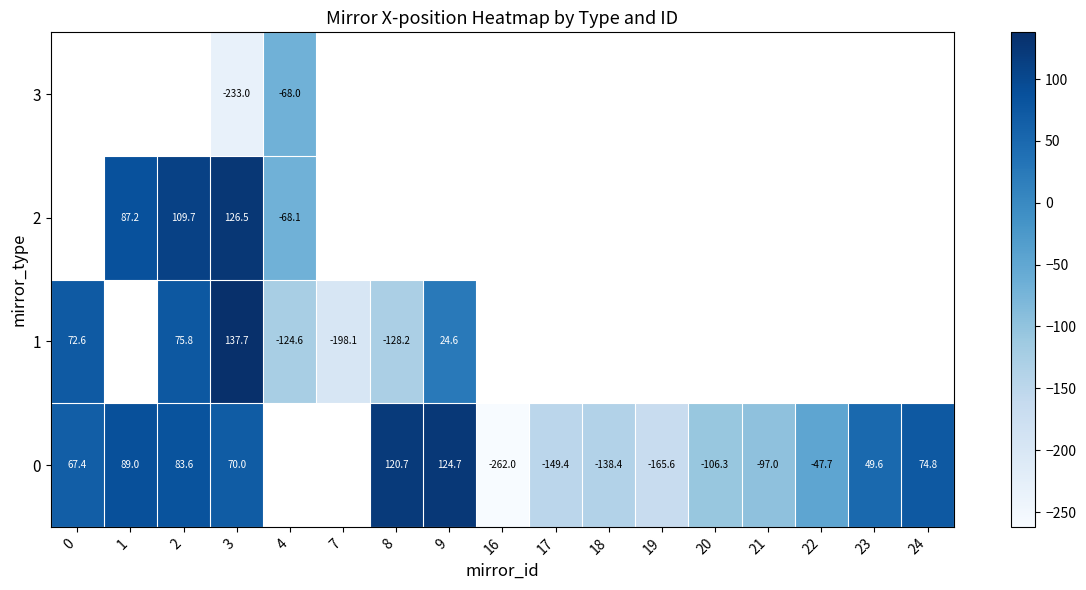

What is the total value across all series at 3?

101.2